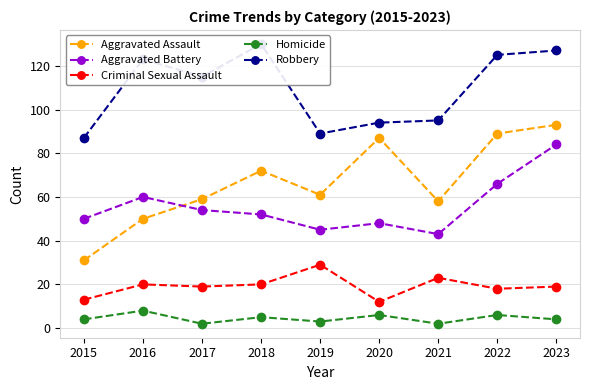

Reading left to right, transcribe all the data shown in this chart.

Aggravated Assault: 2015=31	2016=50	2017=59	2018=72	2019=61	2020=87	2021=58	2022=89	2023=93
Aggravated Battery: 2015=50	2016=60	2017=54	2018=52	2019=45	2020=48	2021=43	2022=66	2023=84
Criminal Sexual Assault: 2015=13	2016=20	2017=19	2018=20	2019=29	2020=12	2021=23	2022=18	2023=19
Homicide: 2015=4	2016=8	2017=2	2018=5	2019=3	2020=6	2021=2	2022=6	2023=4
Robbery: 2015=87	2016=123	2017=115	2018=130	2019=89	2020=94	2021=95	2022=125	2023=127